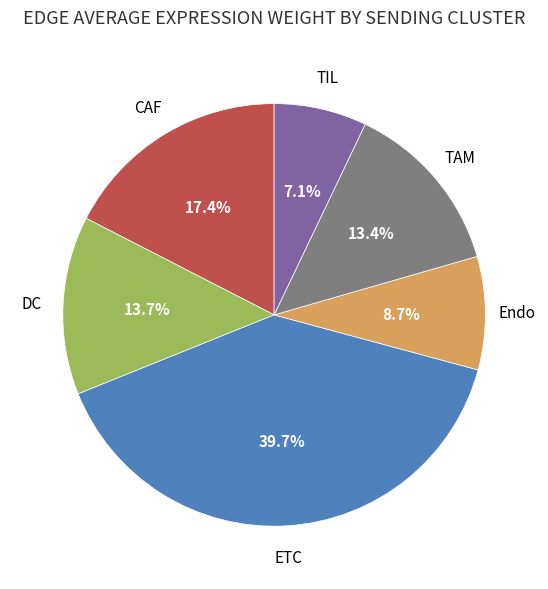

Does any single category account for the majority?

No